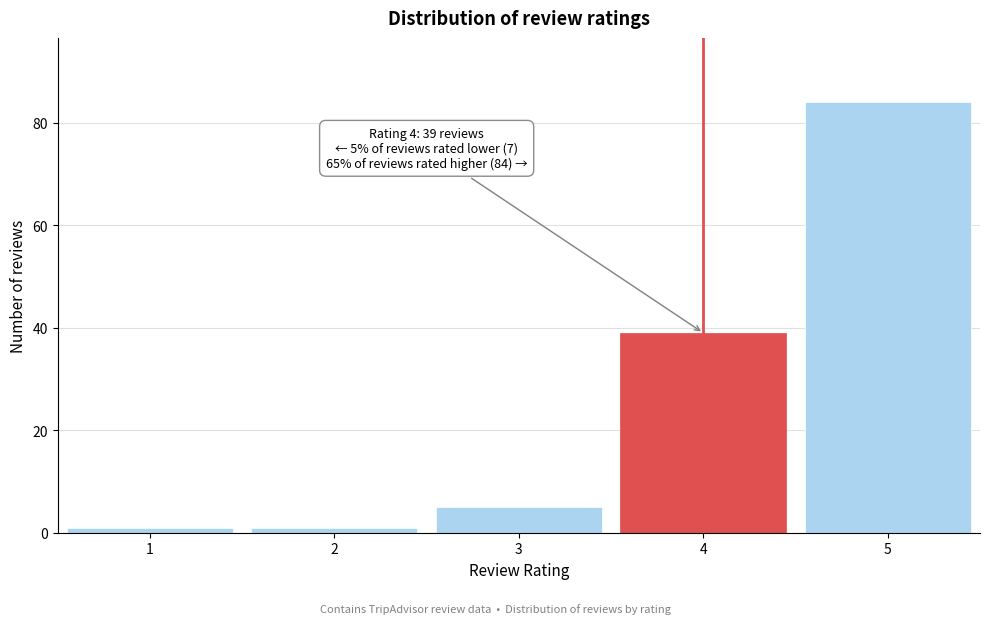

Reading left to right, list all the values displayed in this chart.

1=1	2=1	3=5	4=39	5=84